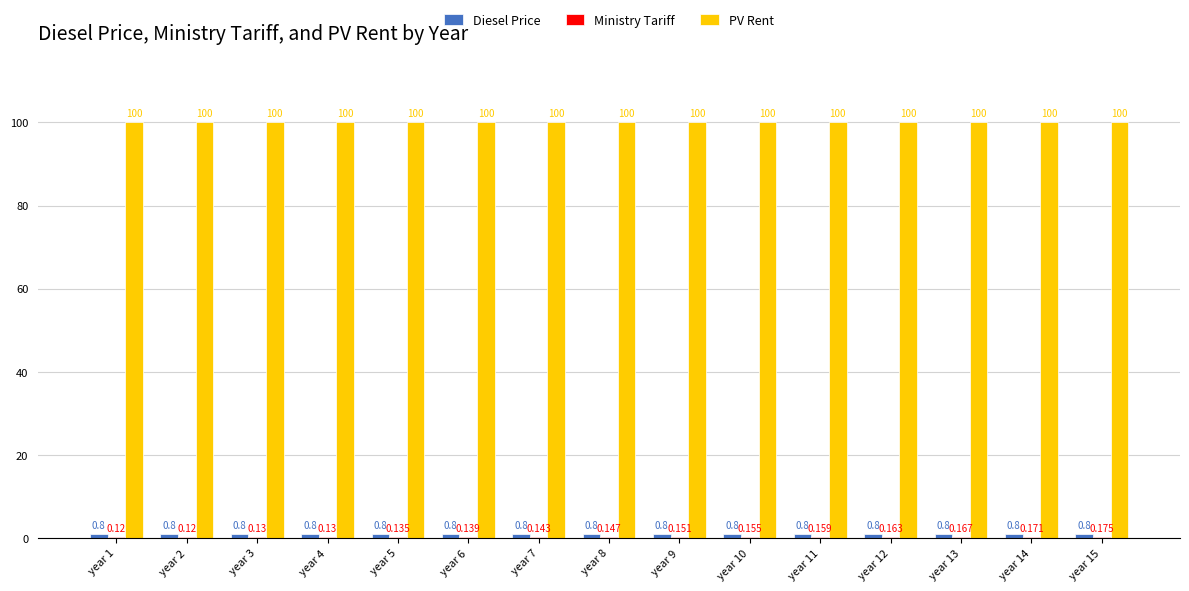

What is the sum of the PV Rent values at year 1 and year 11?

200.0